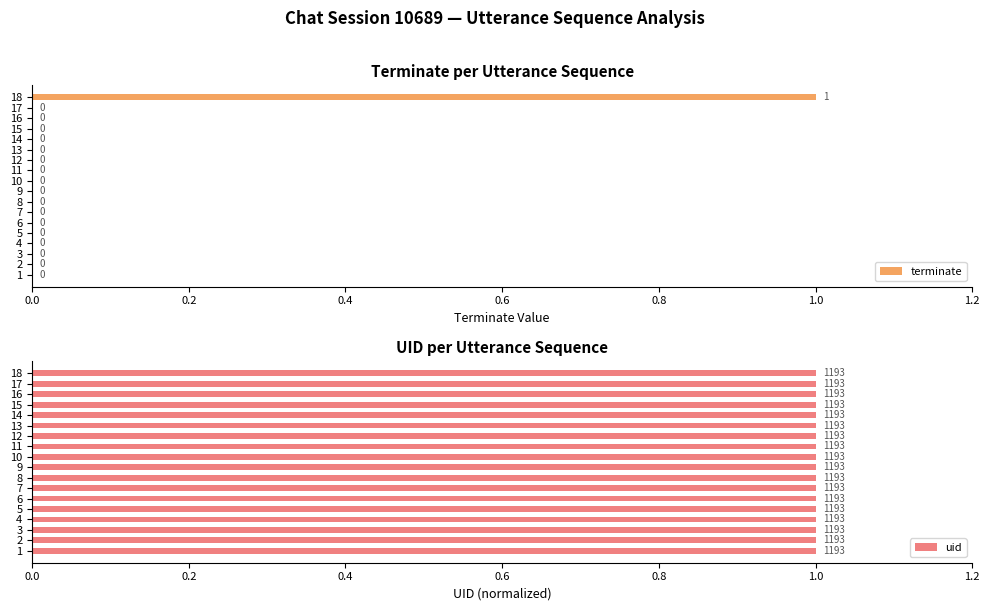

Is it true that terminate equals 0 at 3?

True